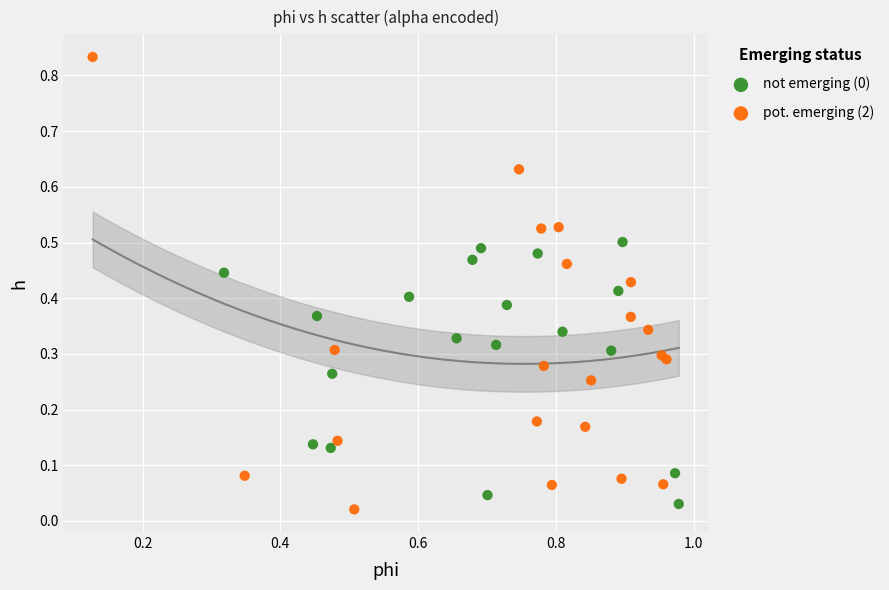

Which series has the largest Y range (max minus min)?

pot. emerging (2)